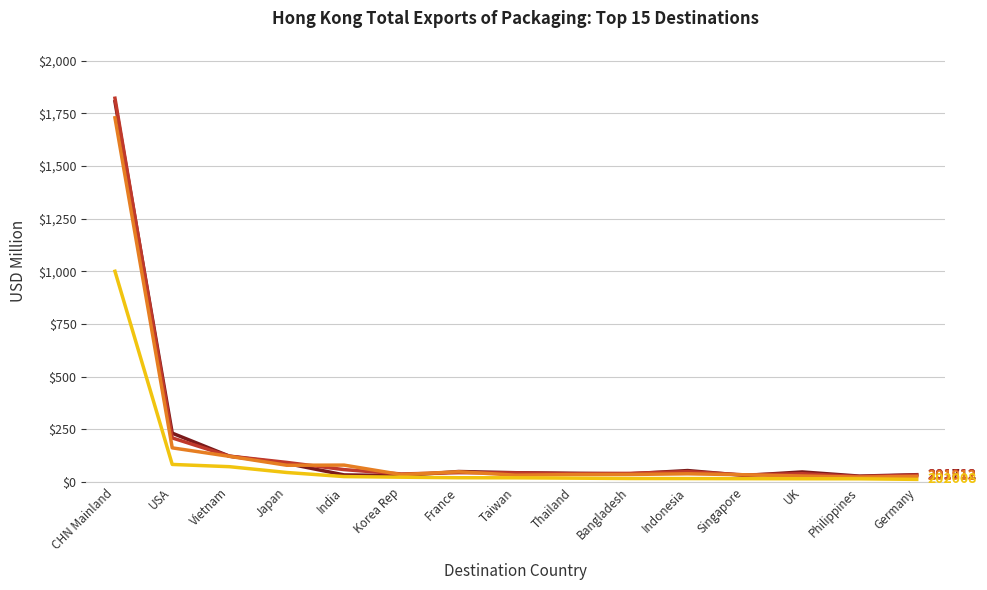

What is the spread (max minus min) of values at Vietnam?

50.1